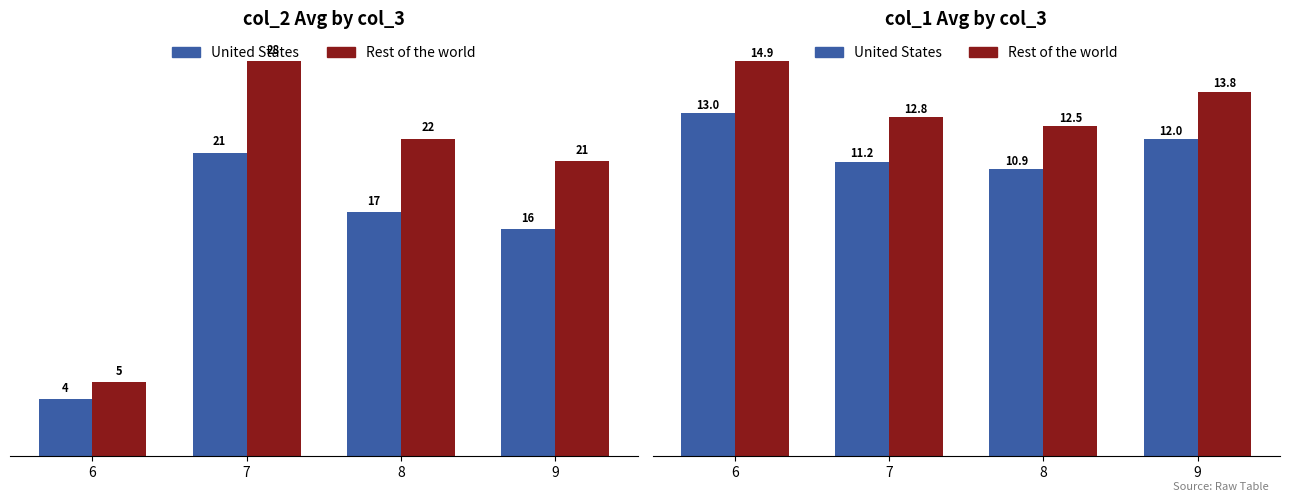

True or false: United States has a value of 11.2 at 7.

True